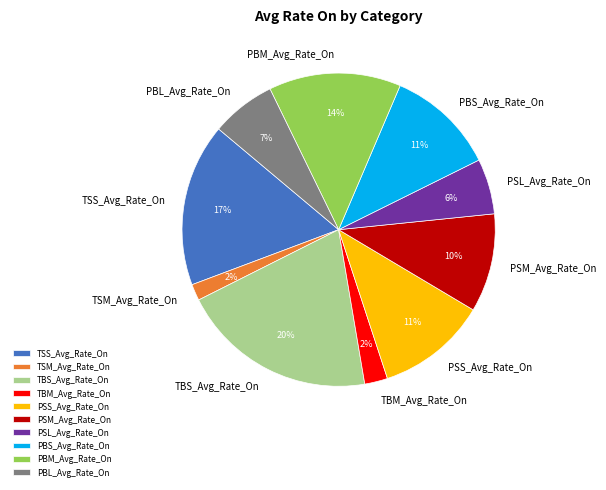

The TSM_Avg_Rate_On slice represents 2% of the pie. True or false?

True